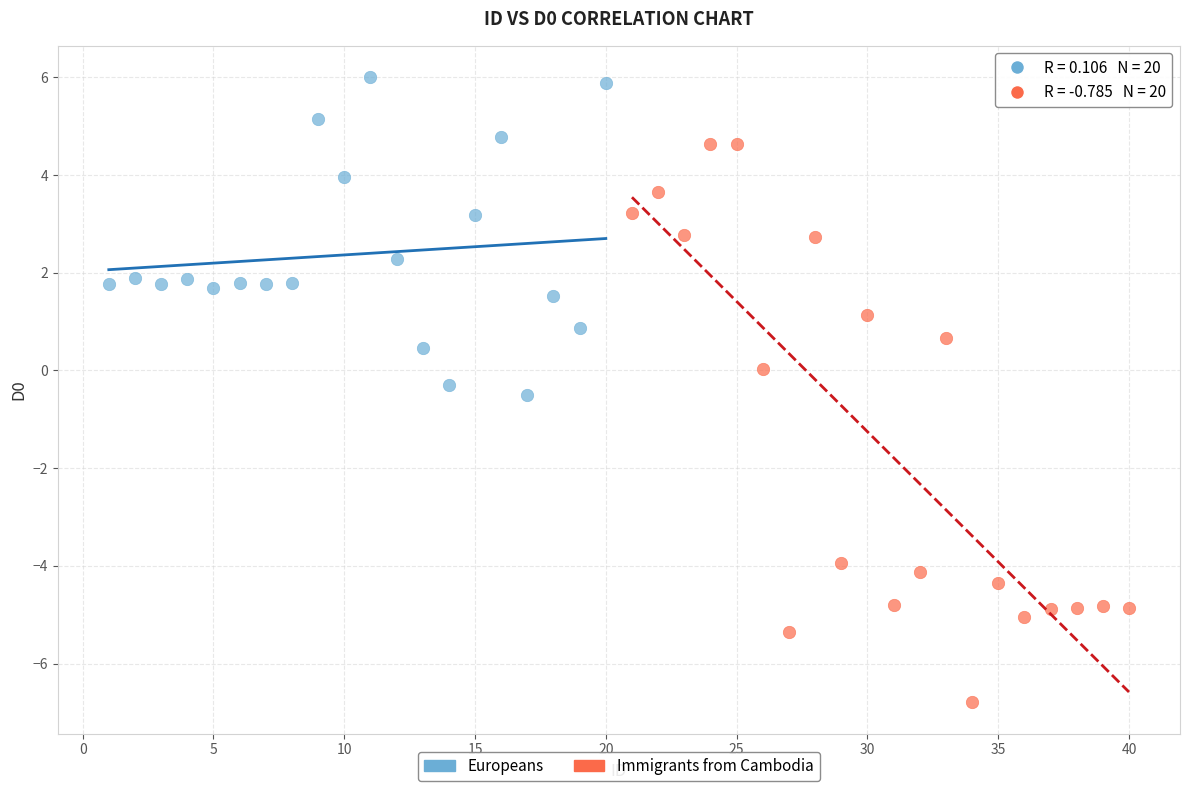

Which series contains the lowest Y value?

Immigrants from Cambodia